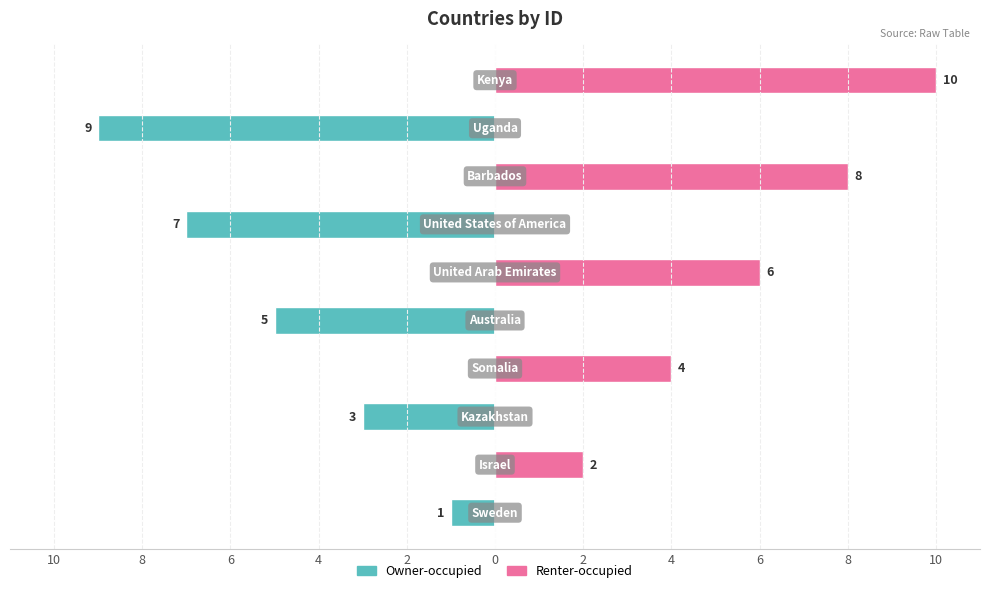

What are all the series names shown in the legend?

Owner-occupied, Renter-occupied